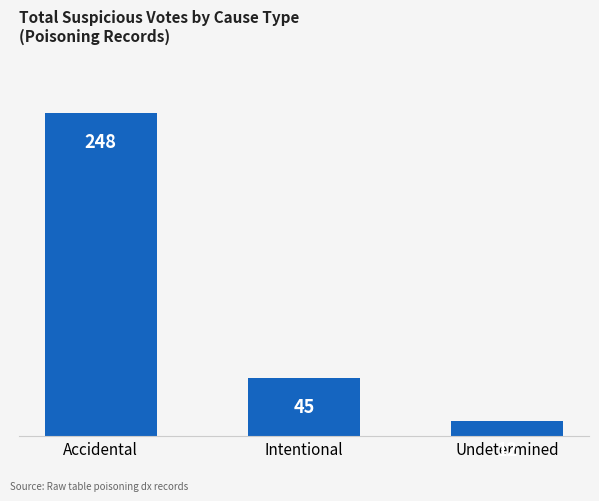

At which label is the value closest to 130?

Intentional